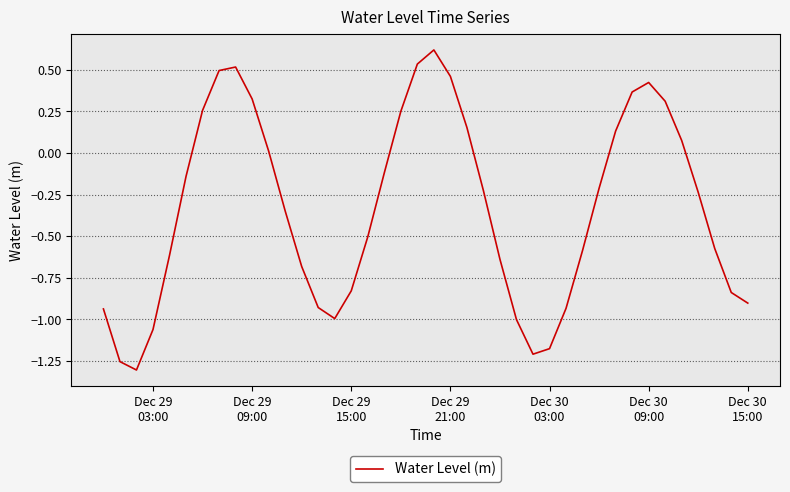

What is the difference between the maximum and minimum values?

1.9